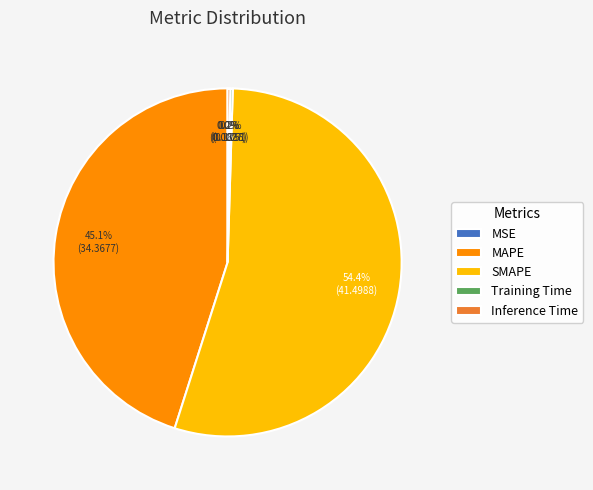

Between MAPE and SMAPE, which is larger?

SMAPE